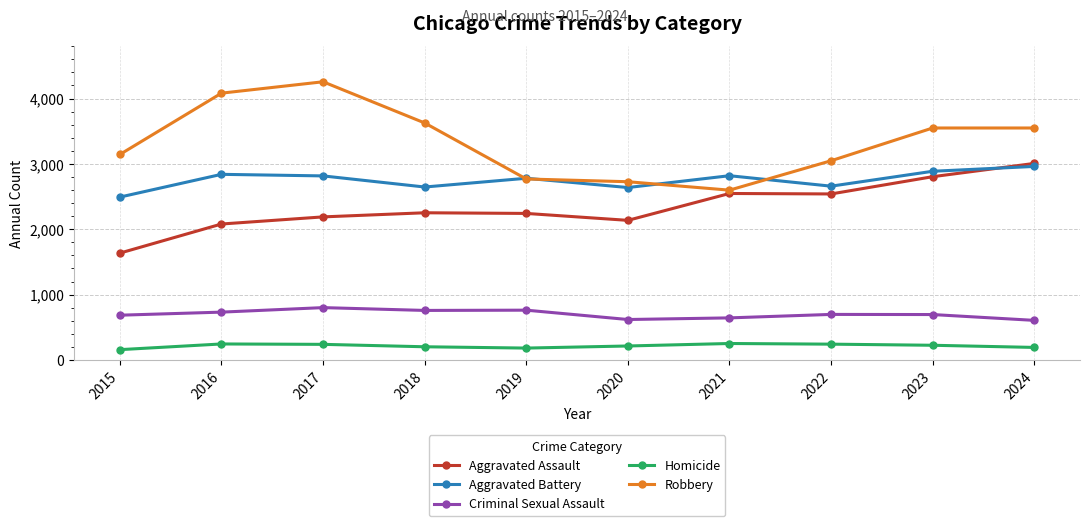

Which label corresponds to the largest value in the chart?

2017